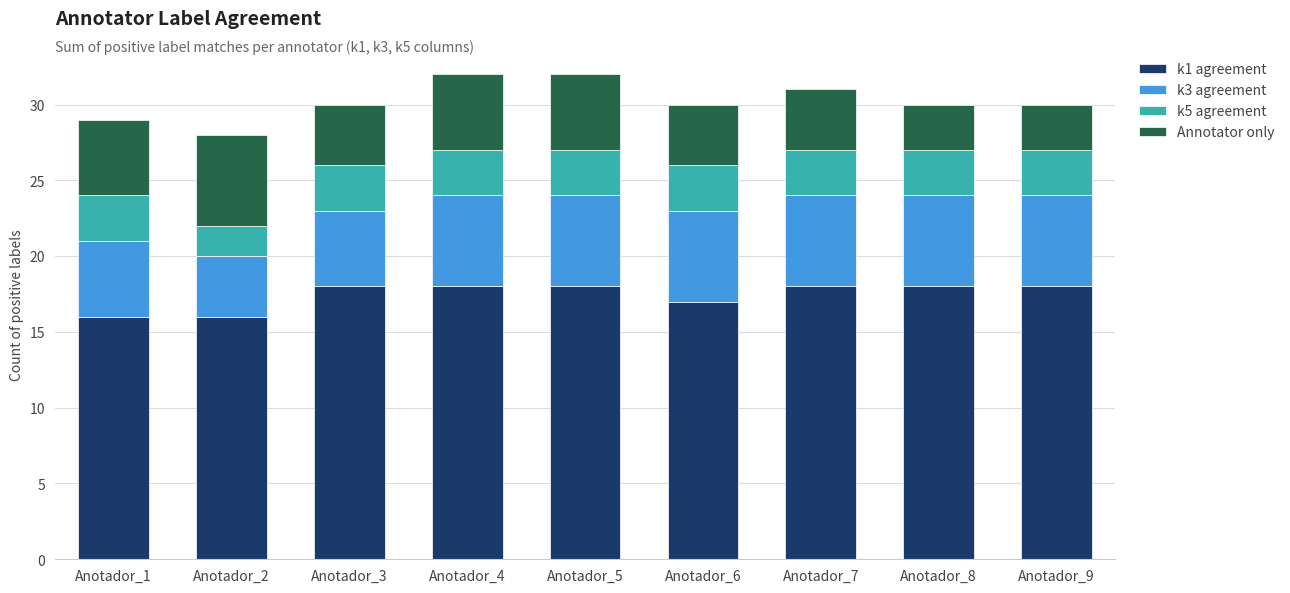

What is the maximum value for k1 agreement?

18